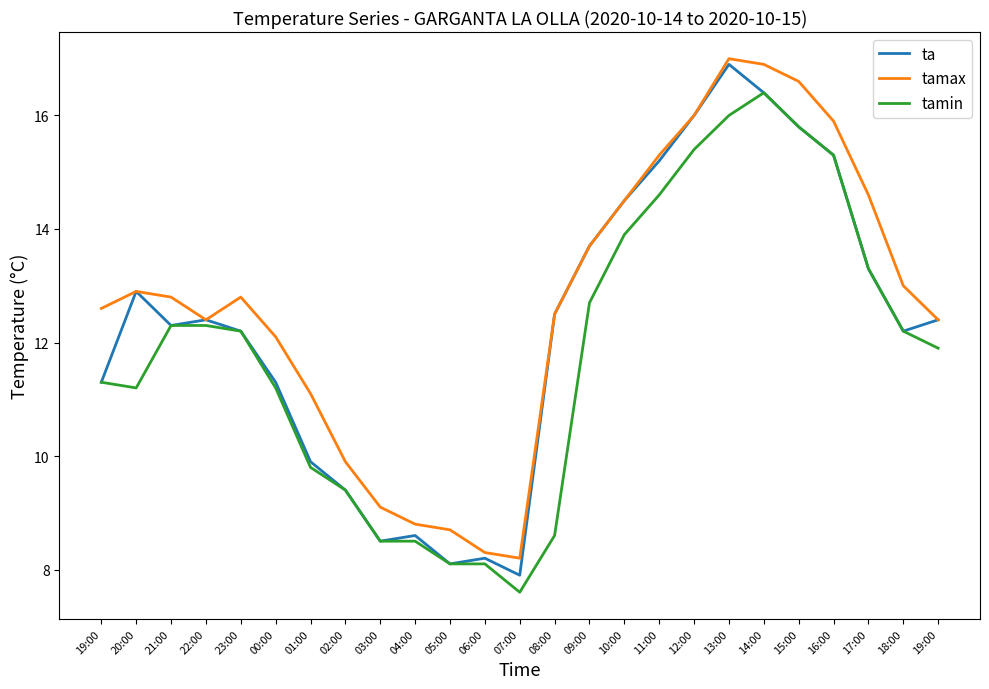

At 21:00, list the series in order from smallest to largest.

ta, tamin, tamax